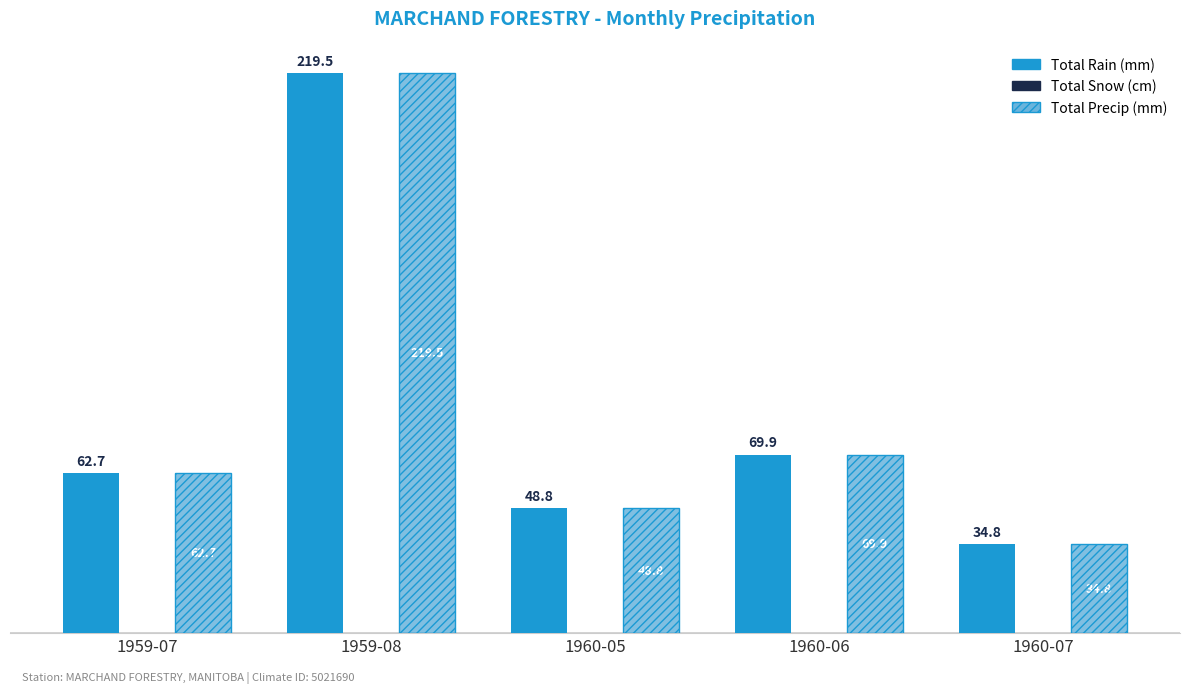

What is the average value of the Total Rain (mm) series?

87.1